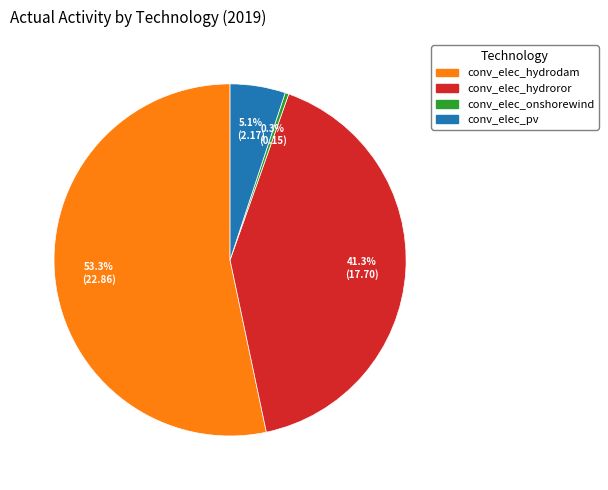

Between conv_elec_hydroror and conv_elec_hydrodam, which is larger?

conv_elec_hydrodam